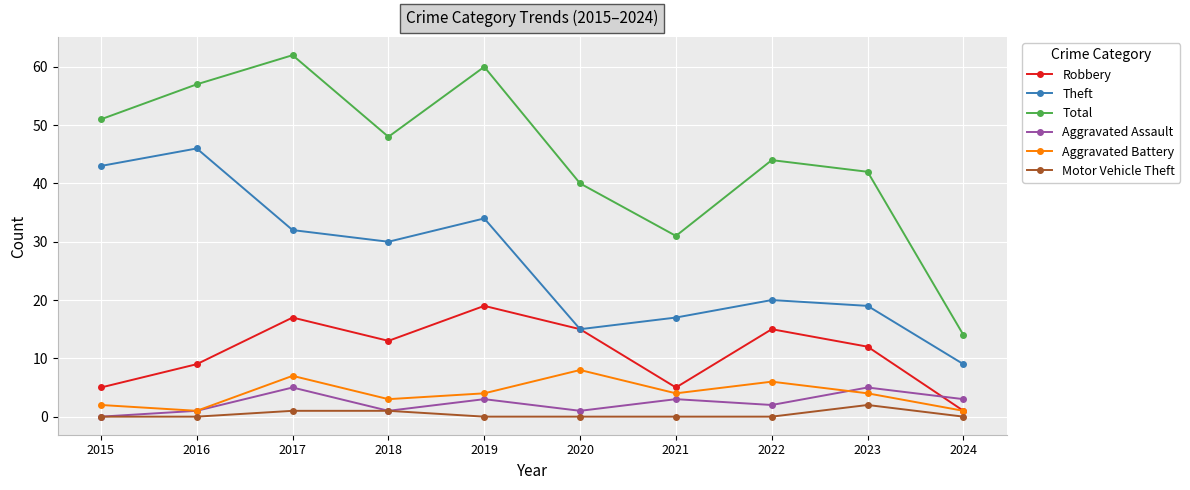

What is the difference between the maximum and minimum values in the Aggravated Assault series?

5